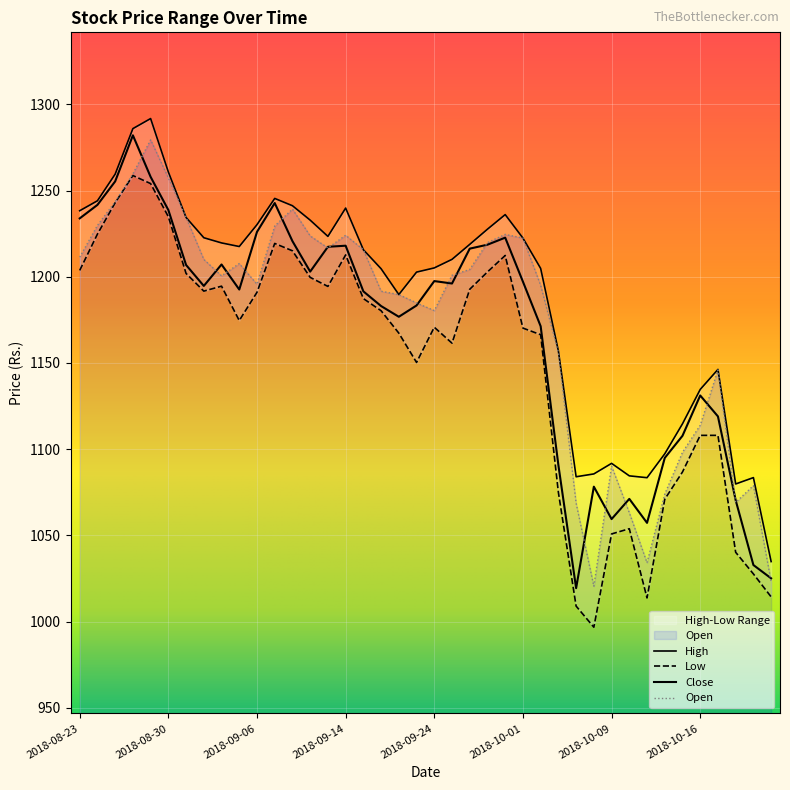

How many data points does each series have?

40